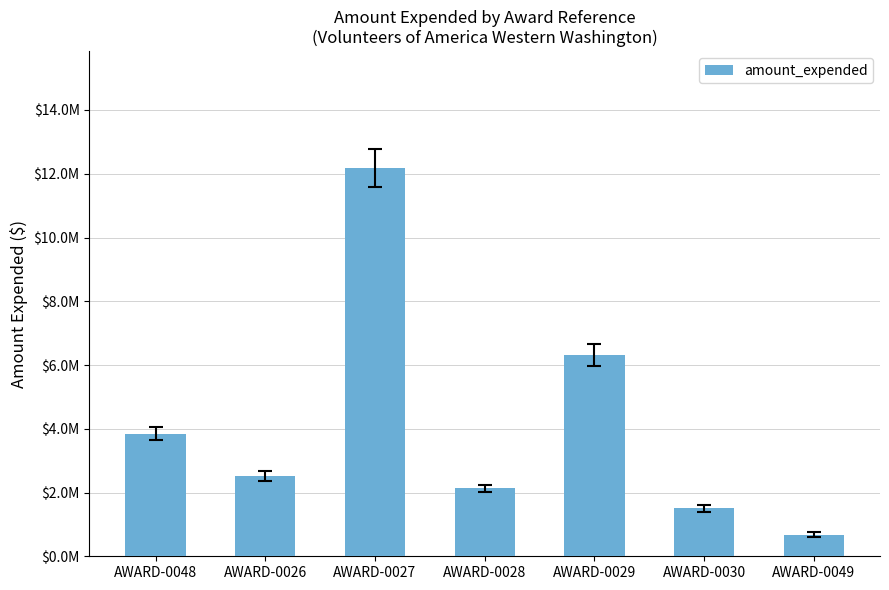

Does the chart contain any negative values?

No